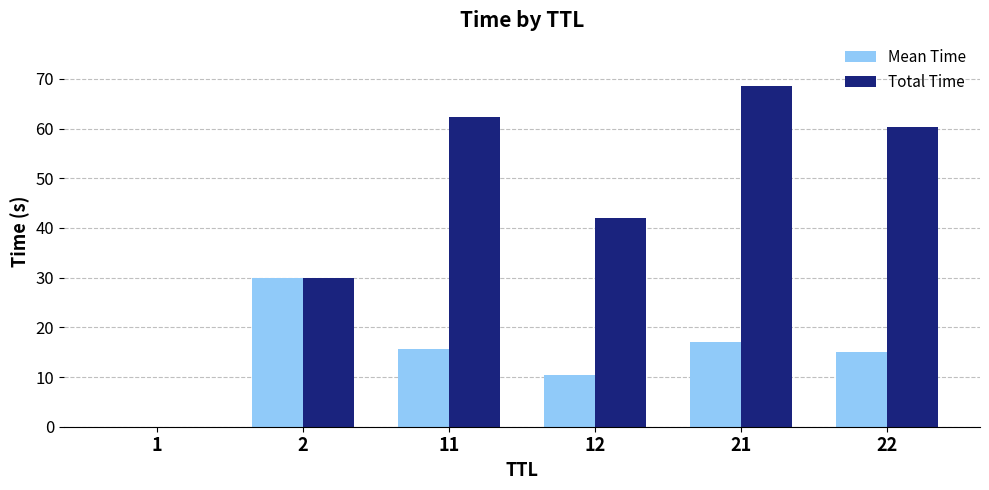

Which series changed the most between 11 and 22?

Total Time